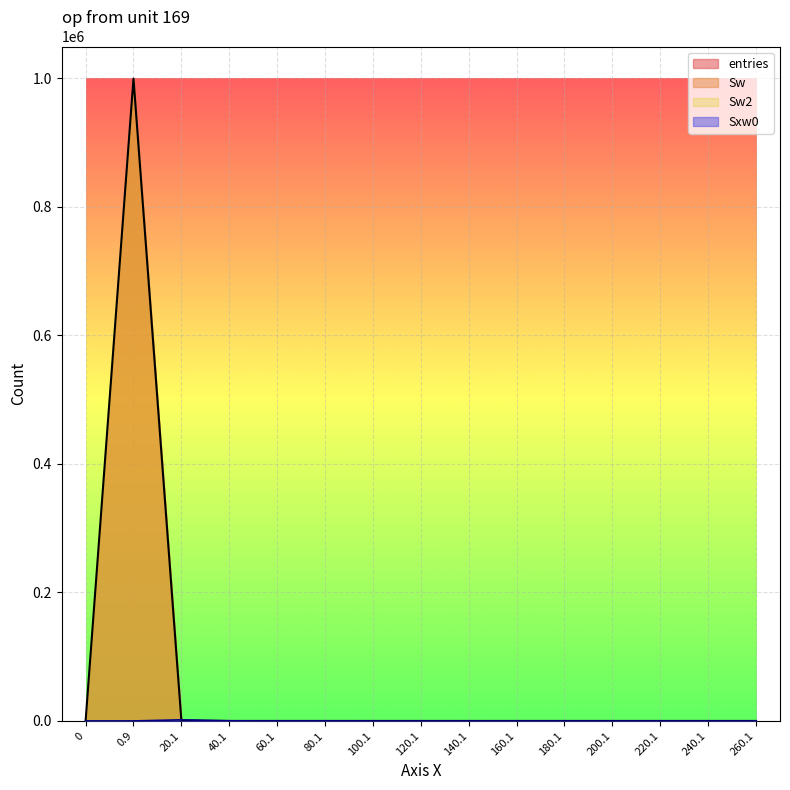

How many positive values does the entries series have?

5